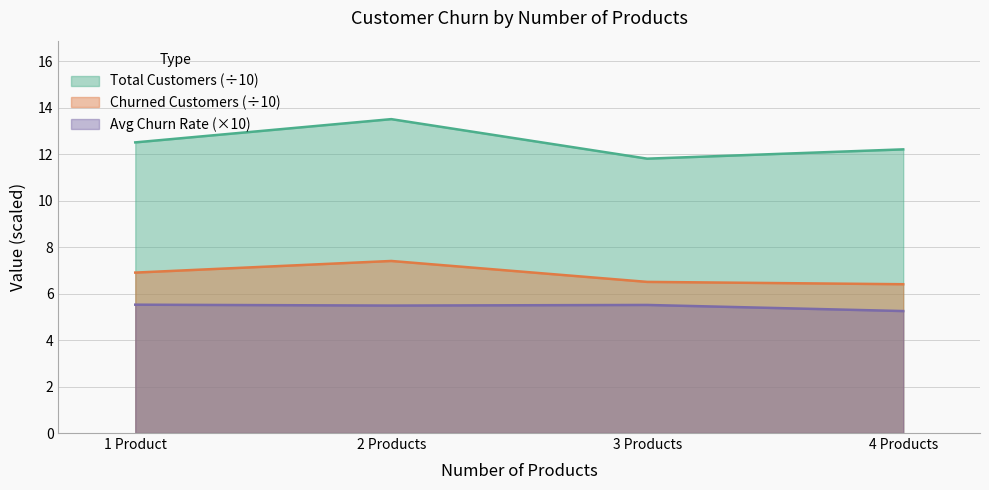

How many interior local valleys does the 3 Products series have?

1